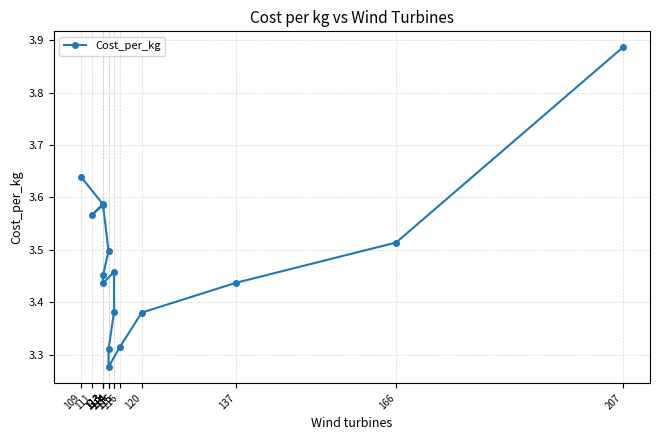

At which category does the chart reach its minimum across all series?

114